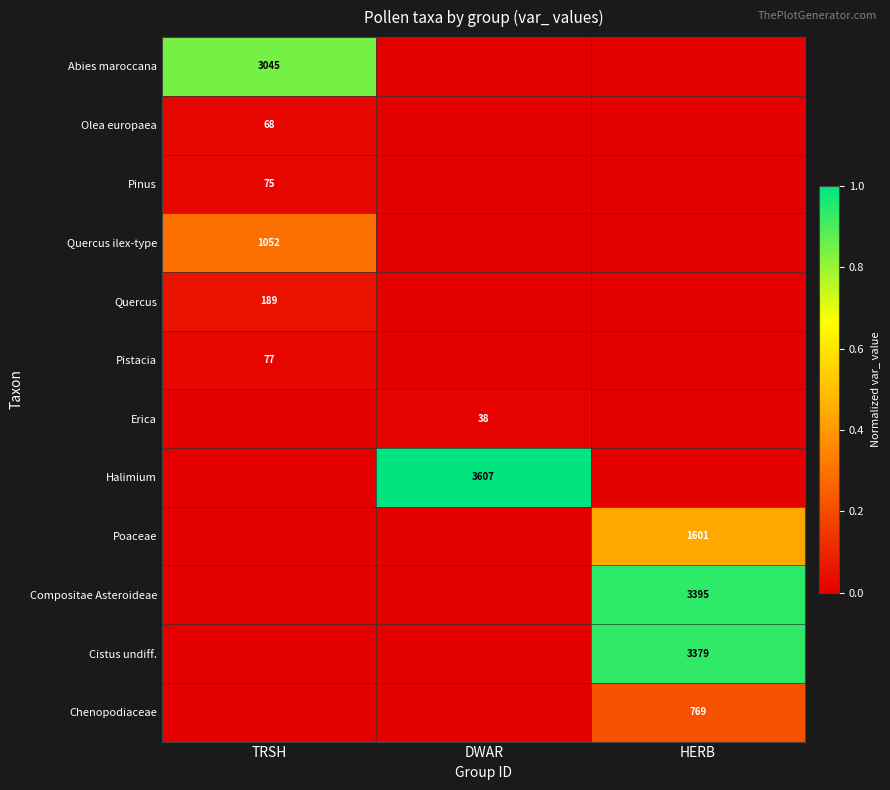

True or false: Cistus undiff. has a value of 0.4 at HERB.

False